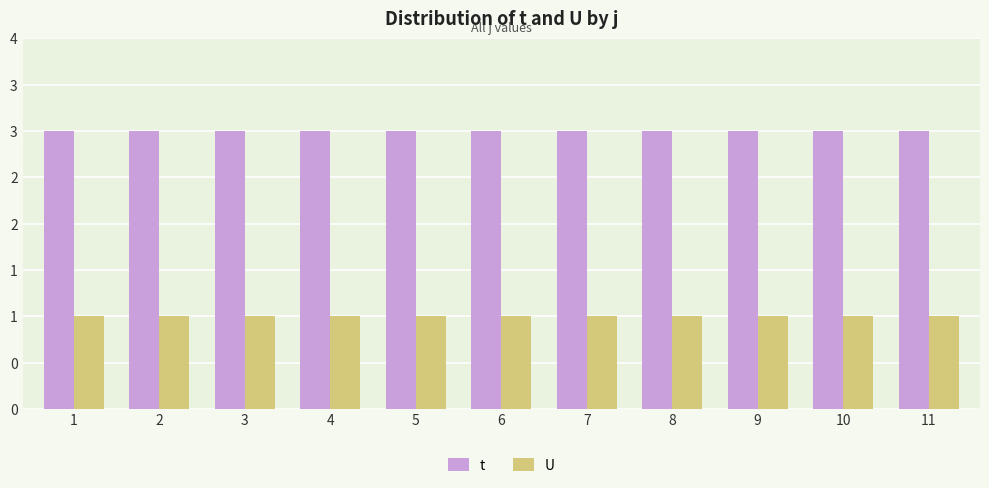

What are all the series names shown in the legend?

t, U